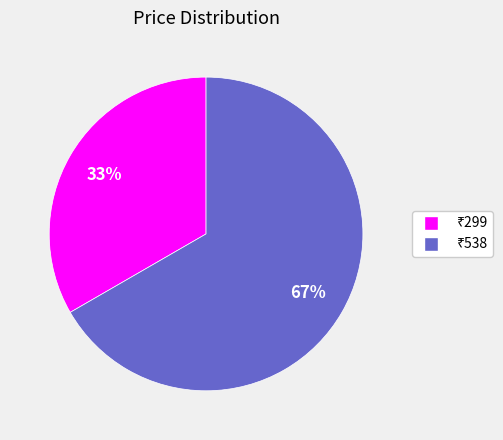

To the nearest percent, what is the average slice percentage?

50%